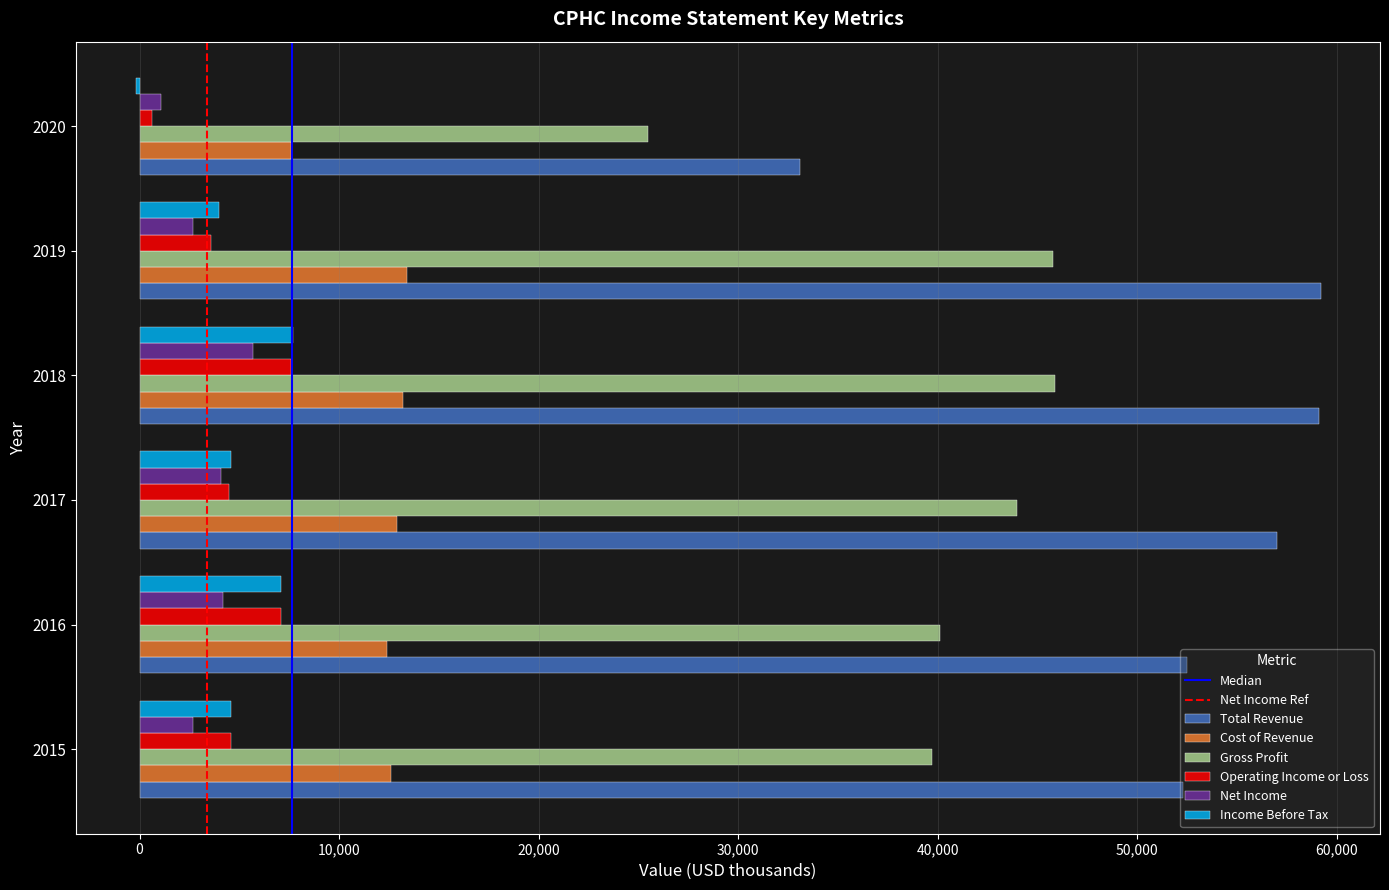

Where is Gross Profit nearest to the value 35700?

2015